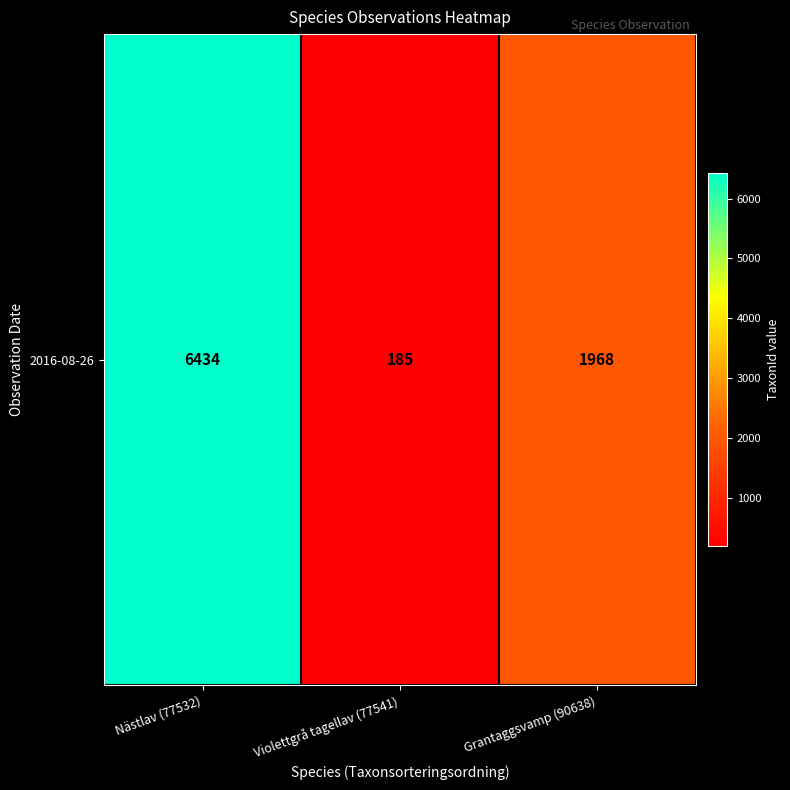

What is the difference between the second highest and minimum values?

1783